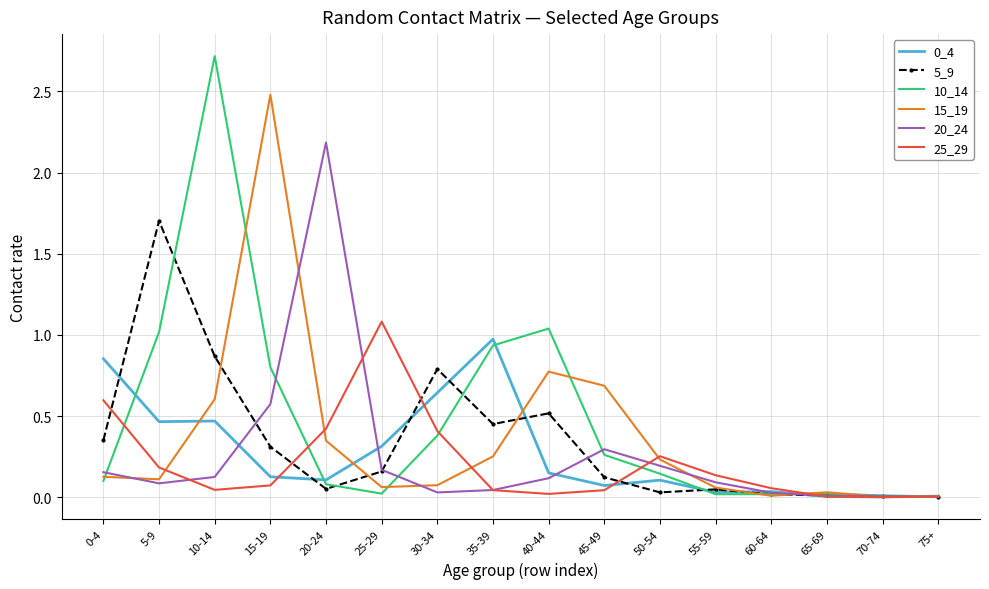

Is the value of 0_4 at 40-44 greater than the value of 15_19 at 75+?

Yes